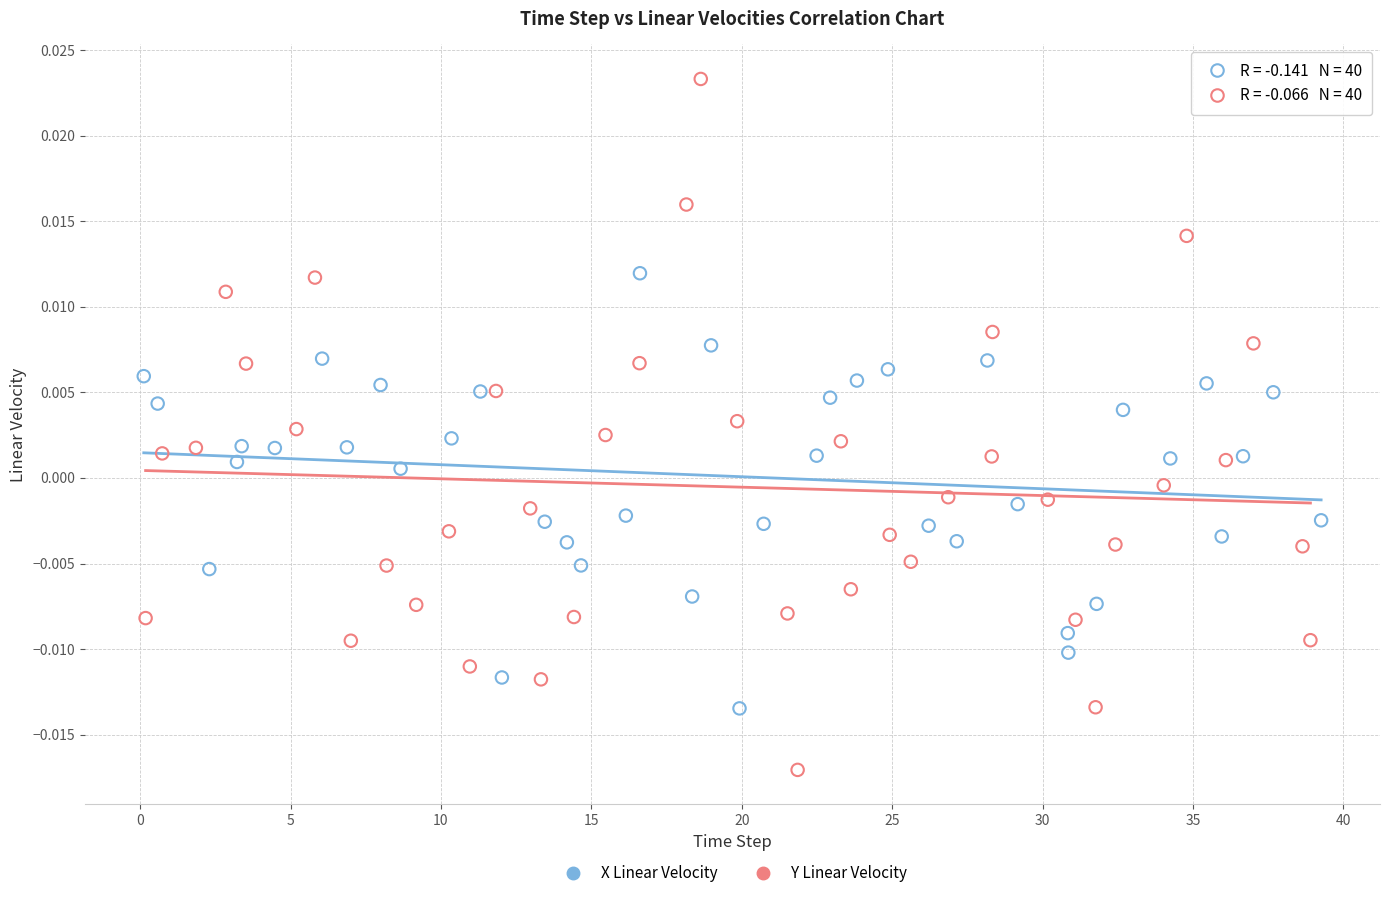

Which series contains the highest Y value?

Y Linear Velocity